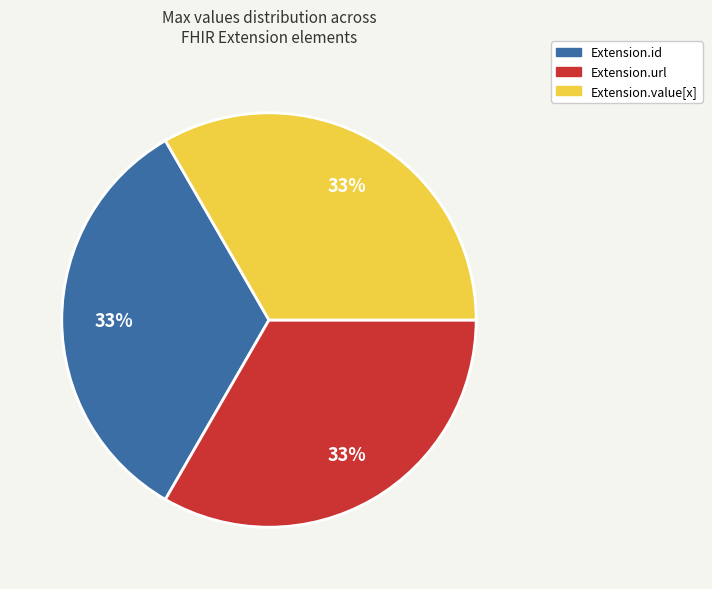

Does any single category account for the majority?

No